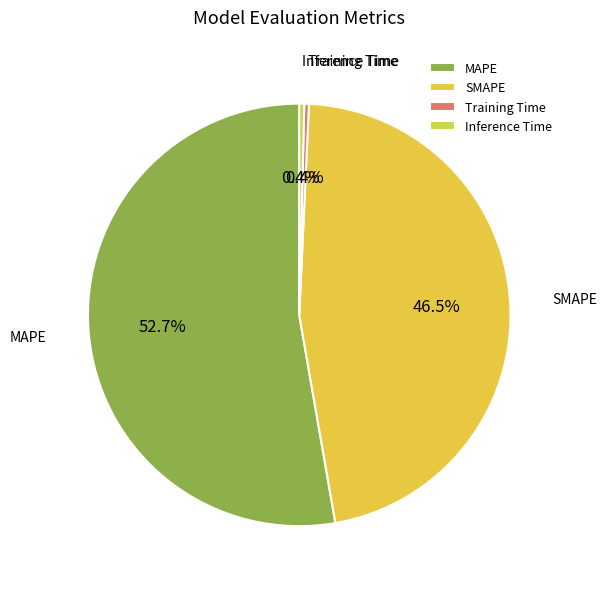

What is the largest slice in the pie chart?

MAPE